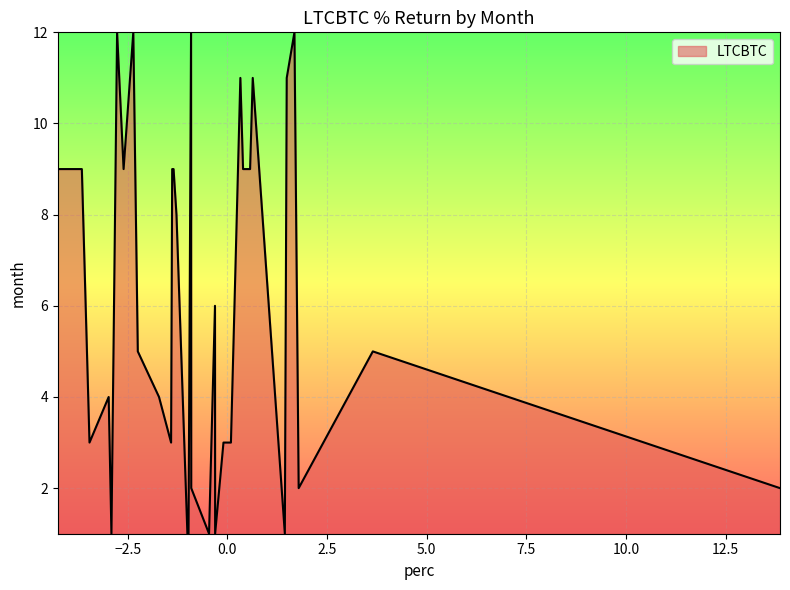

Count the number of data series in this chart.

1